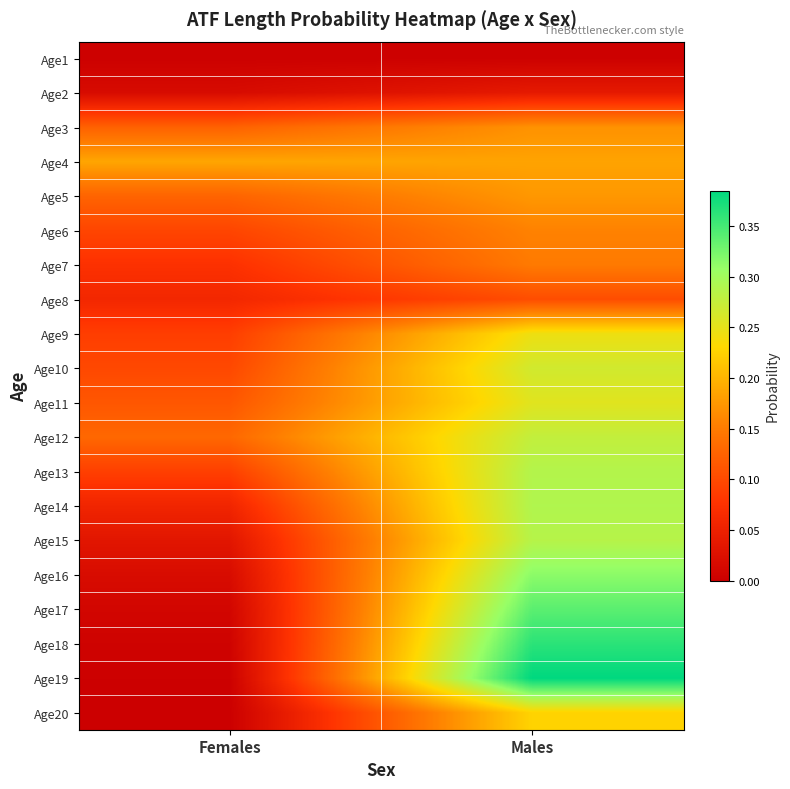

Reading left to right, transcribe all the data shown in this chart.

Age1: Females=0.0	Males=0.0
Age2: Females=0.0	Males=0.0
Age3: Females=0.1	Males=0.2
Age4: Females=0.2	Males=0.2
Age5: Females=0.1	Males=0.2
Age6: Females=0.1	Males=0.2
Age7: Females=0.1	Males=0.1
Age8: Females=0.1	Males=0.1
Age9: Females=0.1	Males=0.2
Age10: Females=0.1	Males=0.3
Age11: Females=0.1	Males=0.3
Age12: Females=0.1	Males=0.3
Age13: Females=0.1	Males=0.3
Age14: Females=0.1	Males=0.3
Age15: Females=0.0	Males=0.3
Age16: Females=0.0	Males=0.3
Age17: Females=0.0	Males=0.3
Age18: Females=0.0	Males=0.4
Age19: Females=0.0	Males=0.4
Age20: Females=0.0	Males=0.2